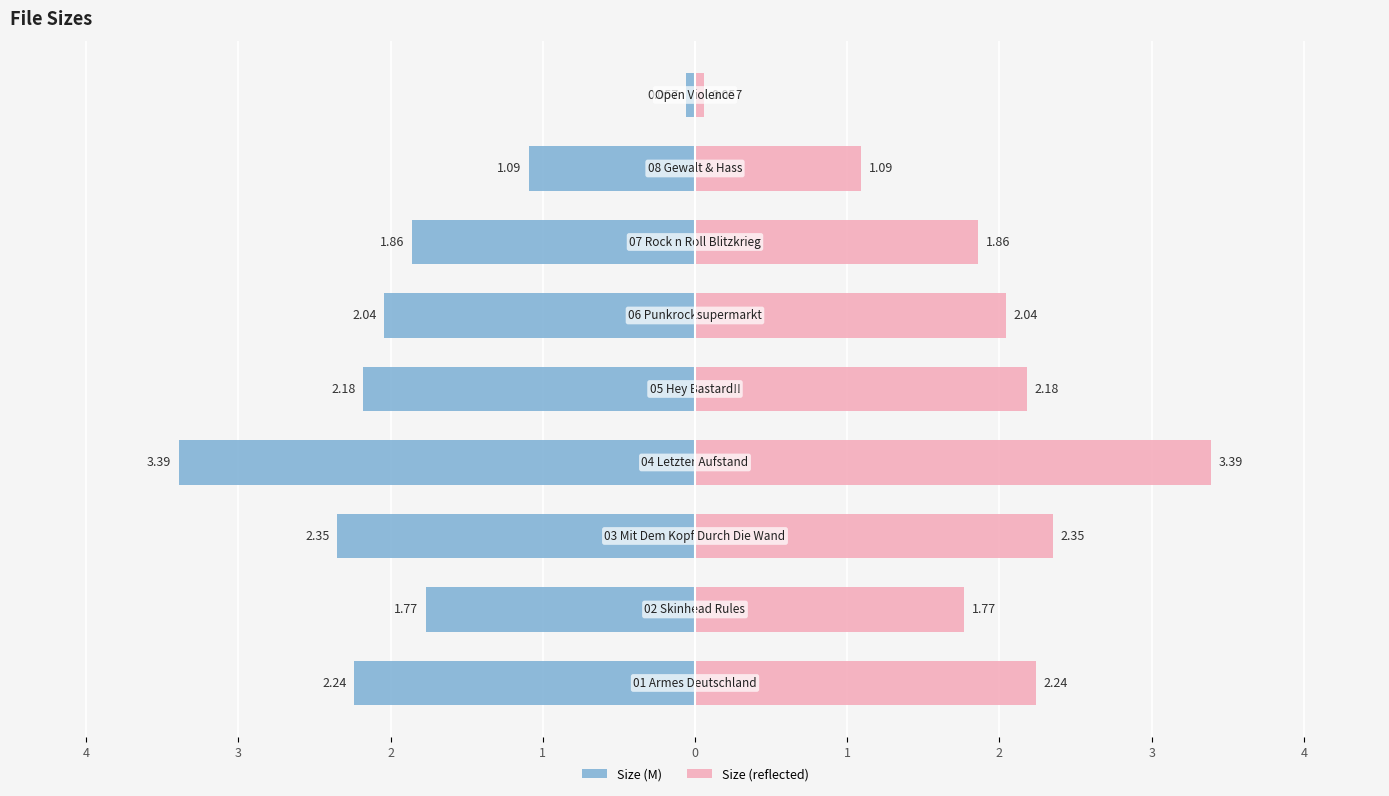

Rank the series by their average value, from highest to lowest.

Size (reflected), Size (M)